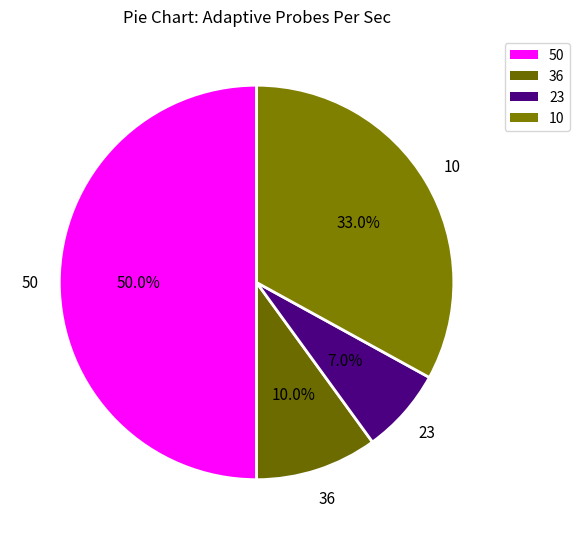

Is 10 the majority of the pie?

No